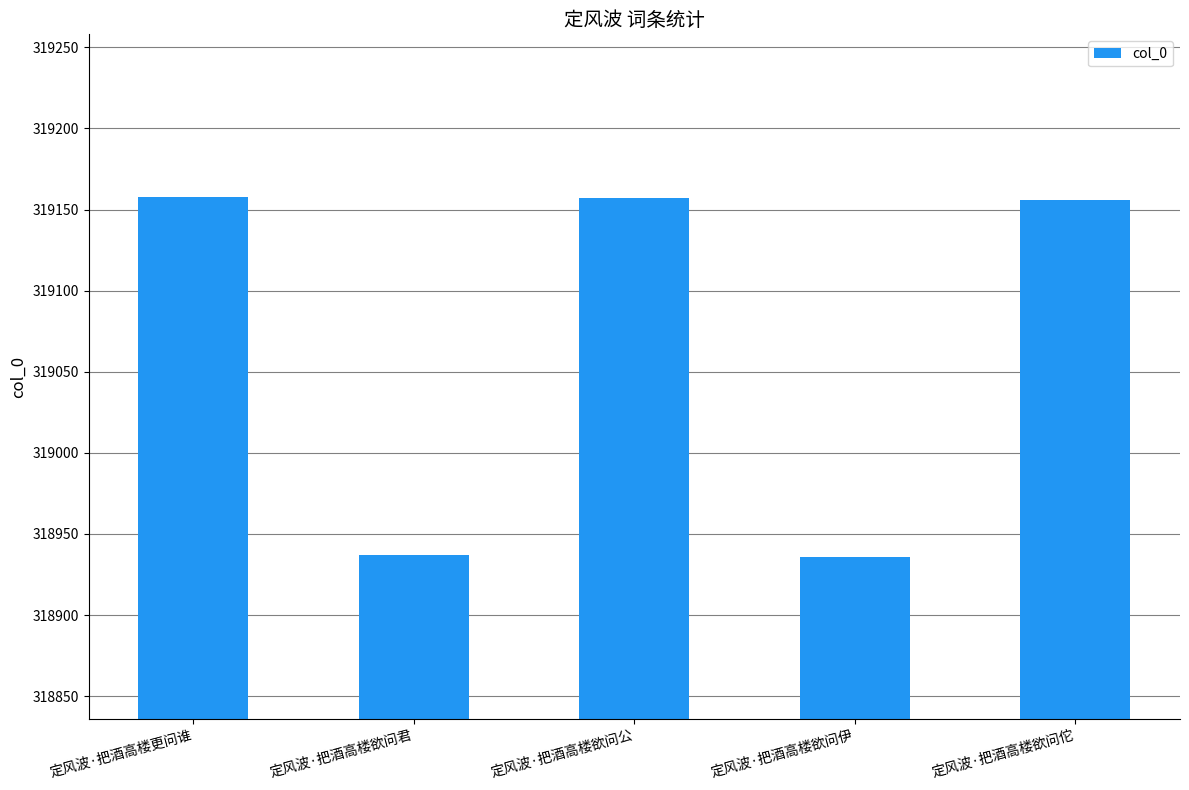

What is the label of the 5th bar from the left?

定风波·把酒高楼欲问佗